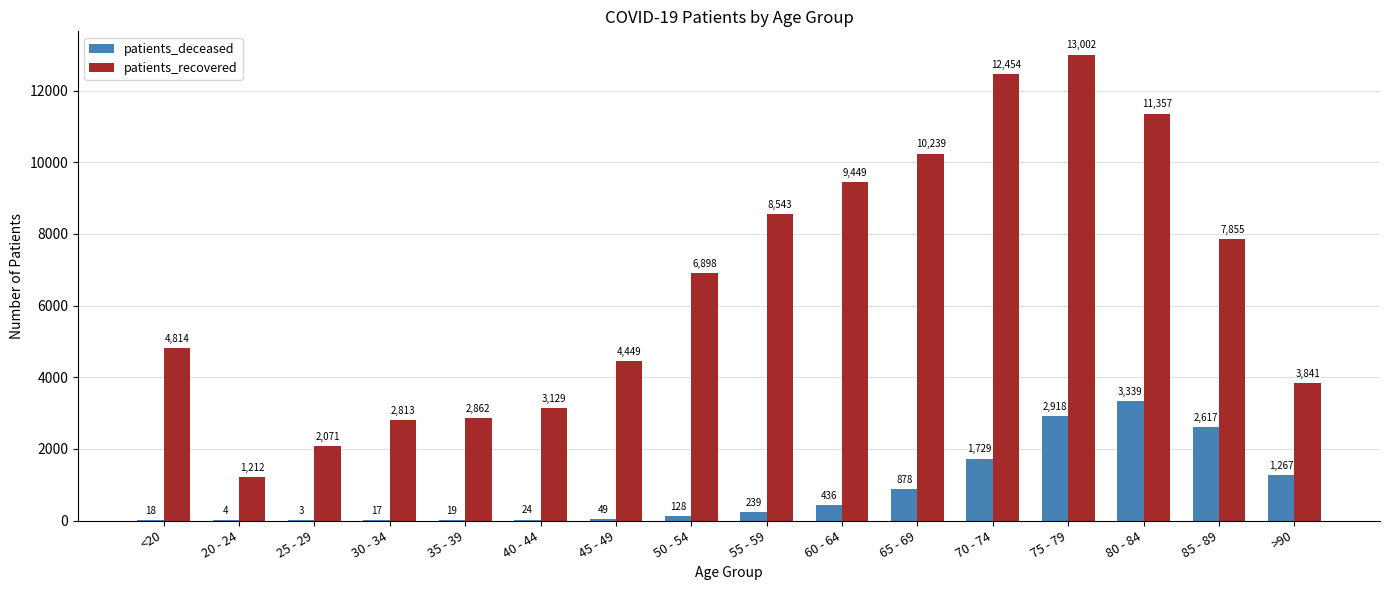

Reading right to left, what are all the values shown in this chart?

patients_deceased: 1267	2617	3339	2918	1729	878	436	239	128	49	24	19	17	3	4	18
patients_recovered: 3841	7855	11357	13002	12454	10239	9449	8543	6898	4449	3129	2862	2813	2071	1212	4814